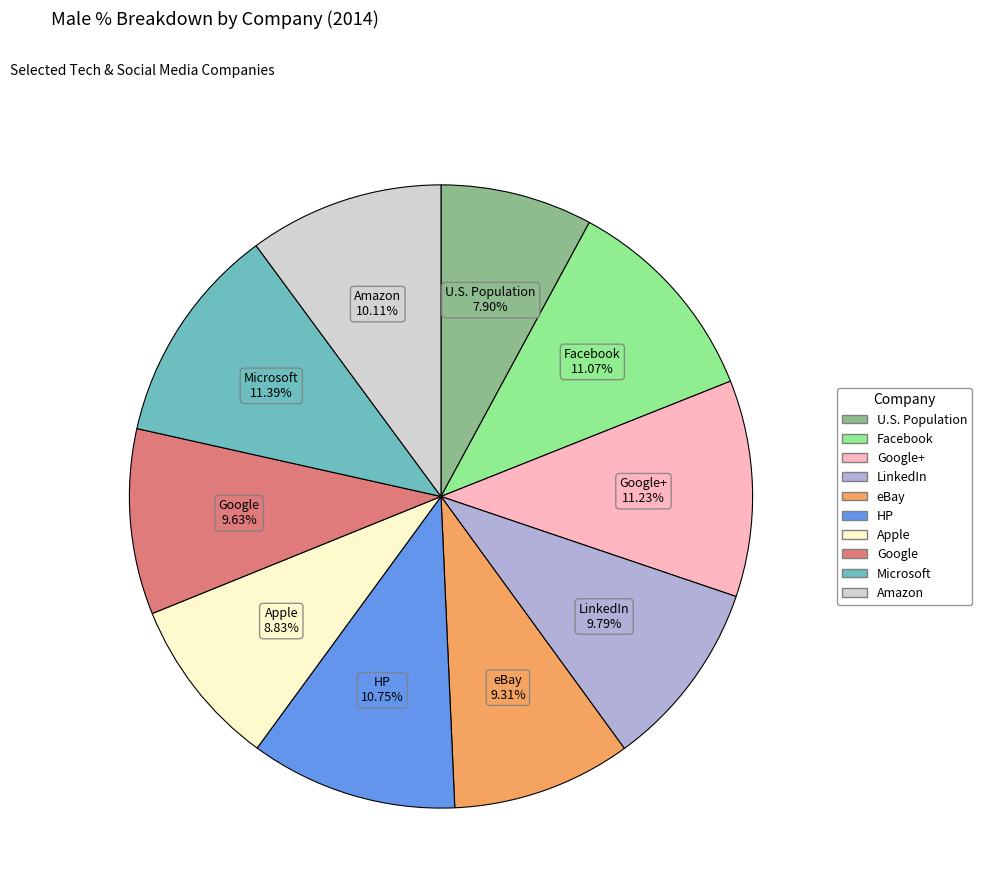

Is there any slice that represents more than half of the pie?

No